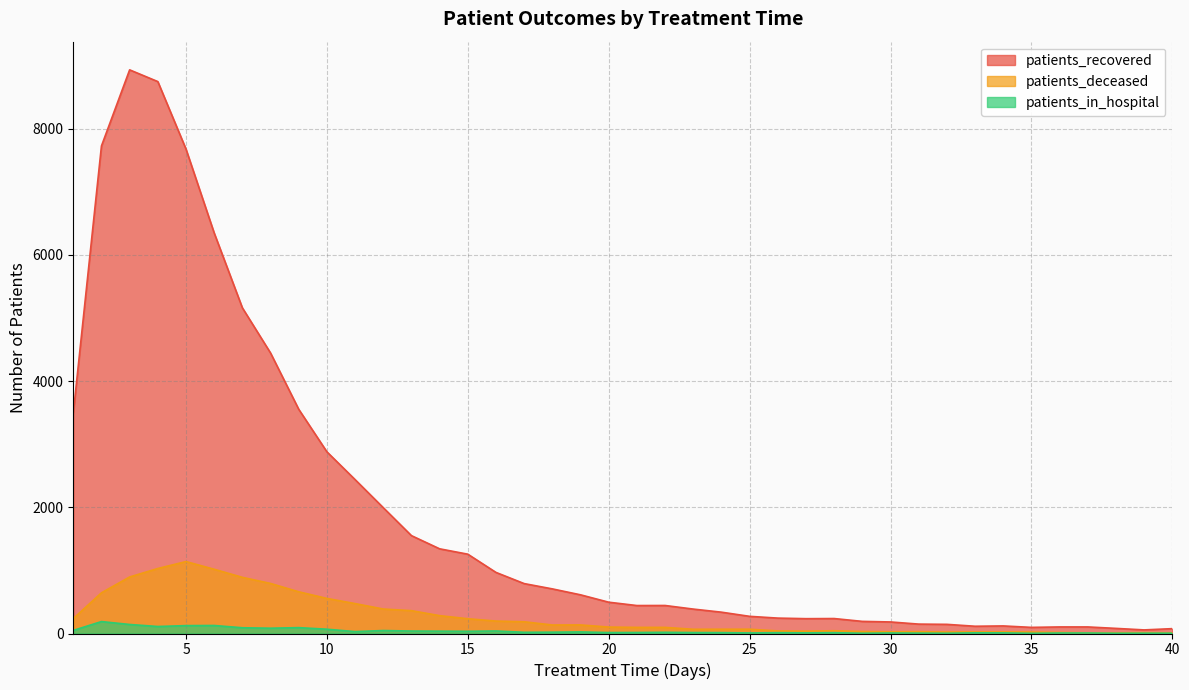

Reading left to right, transcribe all the data shown in this chart.

patients_recovered: 3491	7726	8932	8746	7676	6347	5161	4445	3553	2879	2439	1994	1551	1342	1257	968	791	707	613	496	443	444	387	338	272	244	235	237	192	183	149	145	115	120	97	104	104	81	57	77
patients_deceased: 237	645	896	1030	1140	1018	890	793	661	556	474	388	362	283	234	197	186	135	136	102	97	97	67	68	68	41	37	44	31	27	29	23	25	25	23	17	11	11	14	11
patients_in_hospital: 49	189	143	111	125	127	91	84	93	68	30	47	39	37	35	40	19	21	25	15	16	19	15	14	9	13	10	13	4	8	6	4	11	10	3	8	8	4	5	5